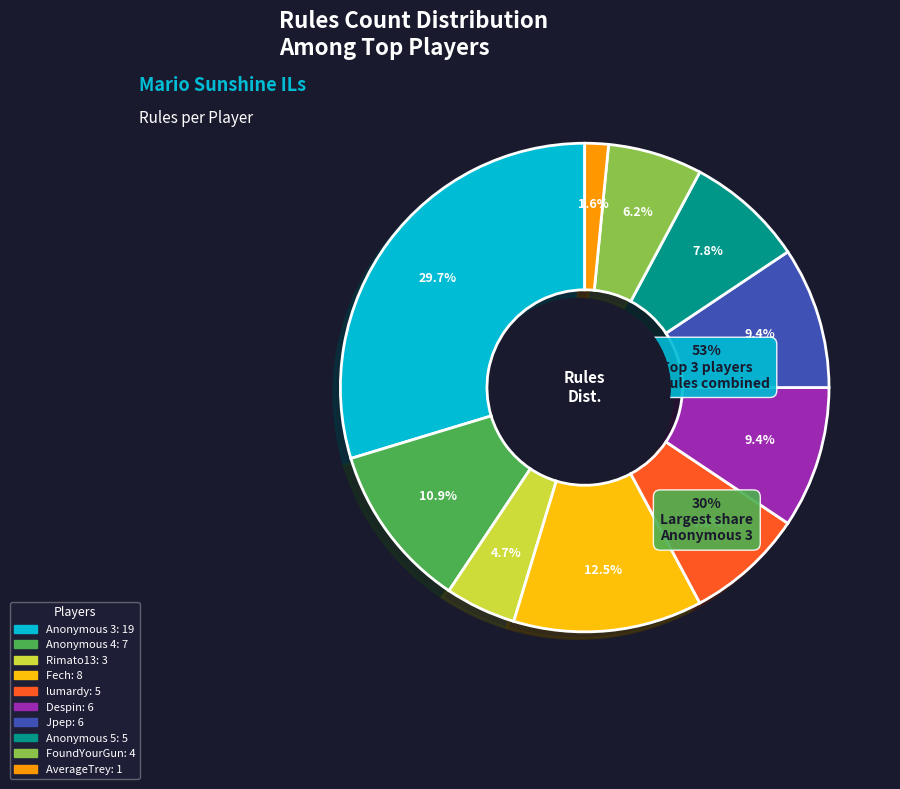

Is there any slice that represents more than half of the pie?

No